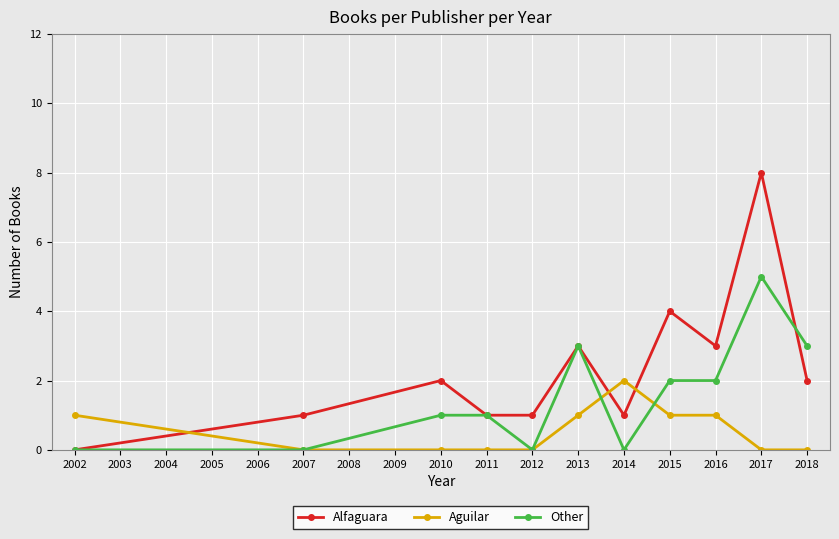

The value of Other at 2011 is 0. True or false?

False